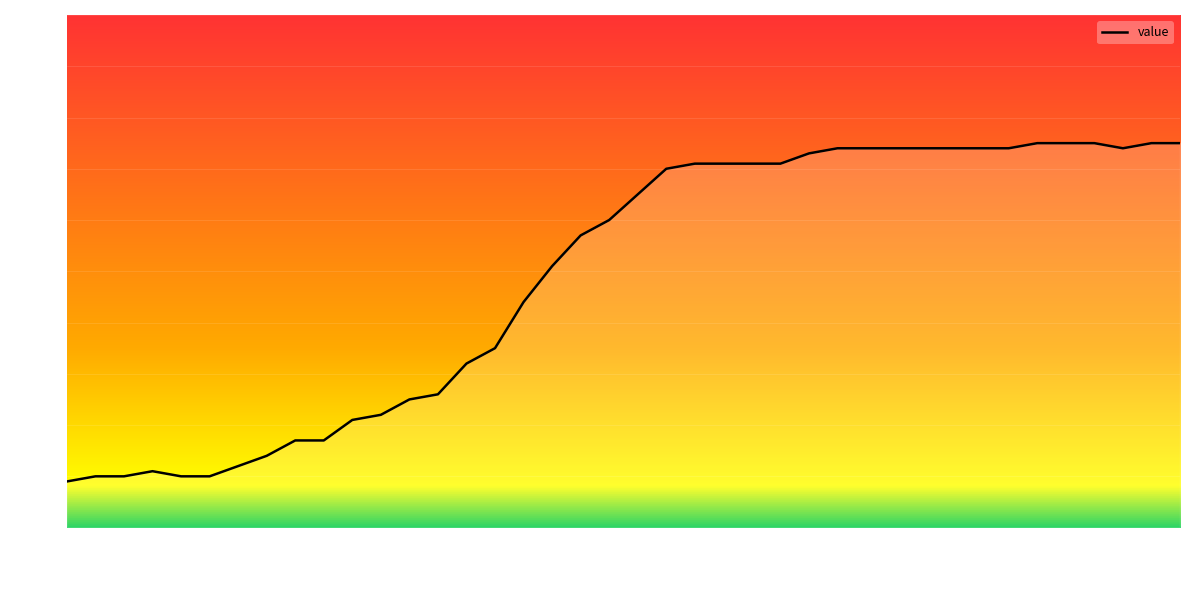

Reading right to left, list all the values displayed in this chart.

75.0	75.0	74.0	75.0	75.0	75.0	74.0	74.0	74.0	74.0	74.0	74.0	74.0	73.0	71.0	71.0	71.0	71.0	70.0	65.0	60.0	57.0	51.0	44.0	35.0	32.0	26.0	25.0	22.0	21.0	17.0	17.0	14.0	12.0	10.0	10.0	11.0	10.0	10.0	9.0